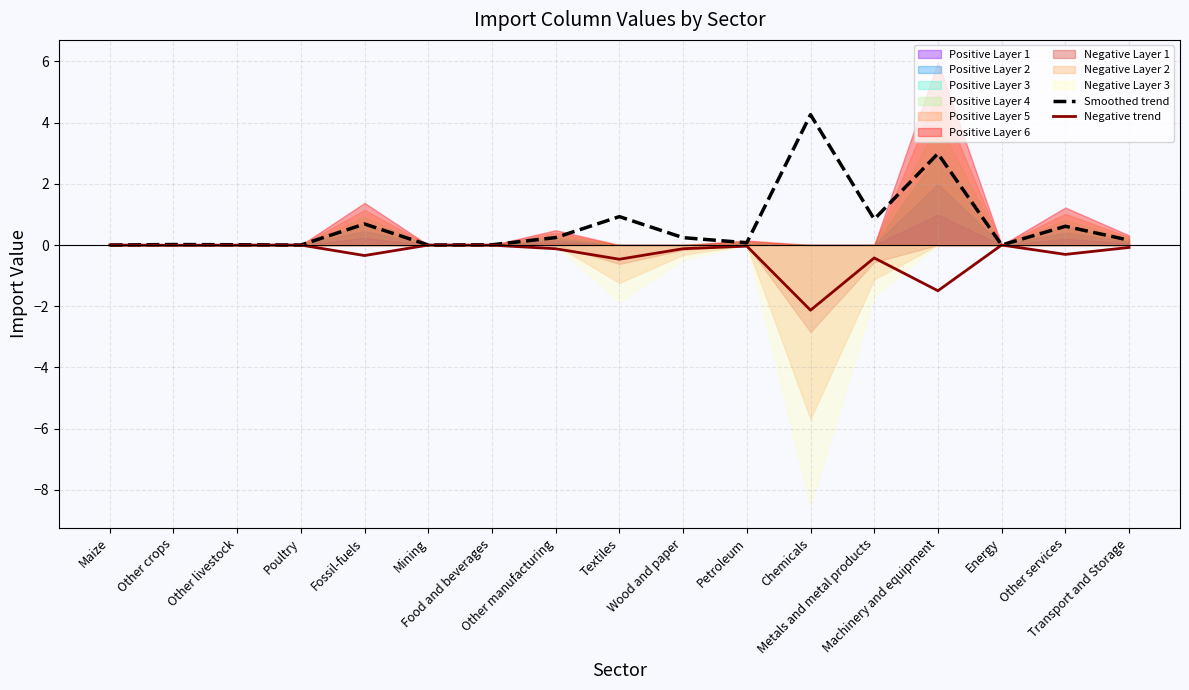

Reading left to right, list all the values displayed in this chart.

Smoothed trend: 0.0	0.0	0.0	0.0	0.7	0.0	0.0	0.2	0.9	0.2	0.1	4.3	0.8	3.0	0.0	0.6	0.2
Negative trend: -0.0	-0.0	-0.0	-0.0	-0.3	-0.0	-0.0	-0.1	-0.5	-0.1	-0.0	-2.1	-0.4	-1.5	-0.0	-0.3	-0.1